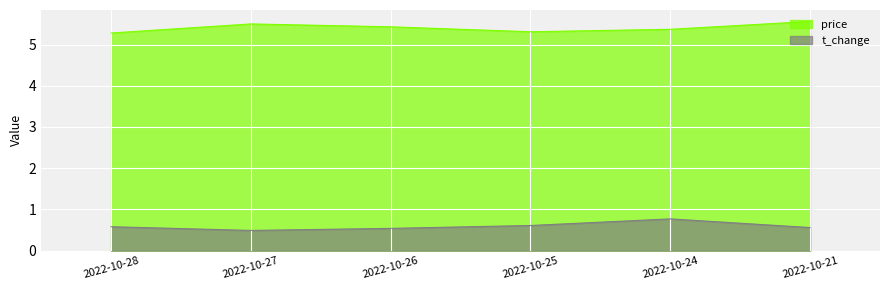

Rank the series by their average value, from lowest to highest.

t_change, price